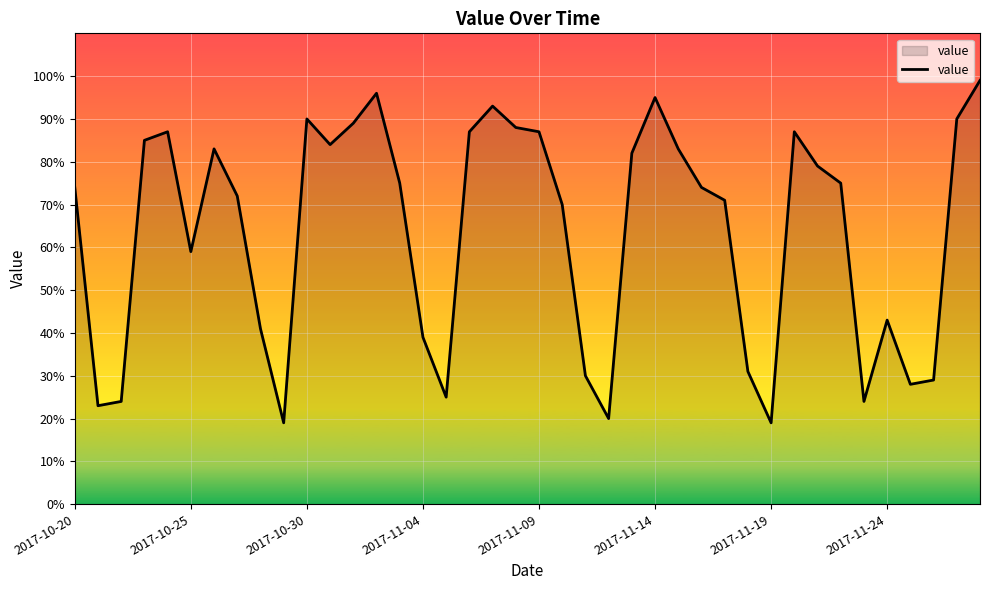

What is the smallest value displayed?

19